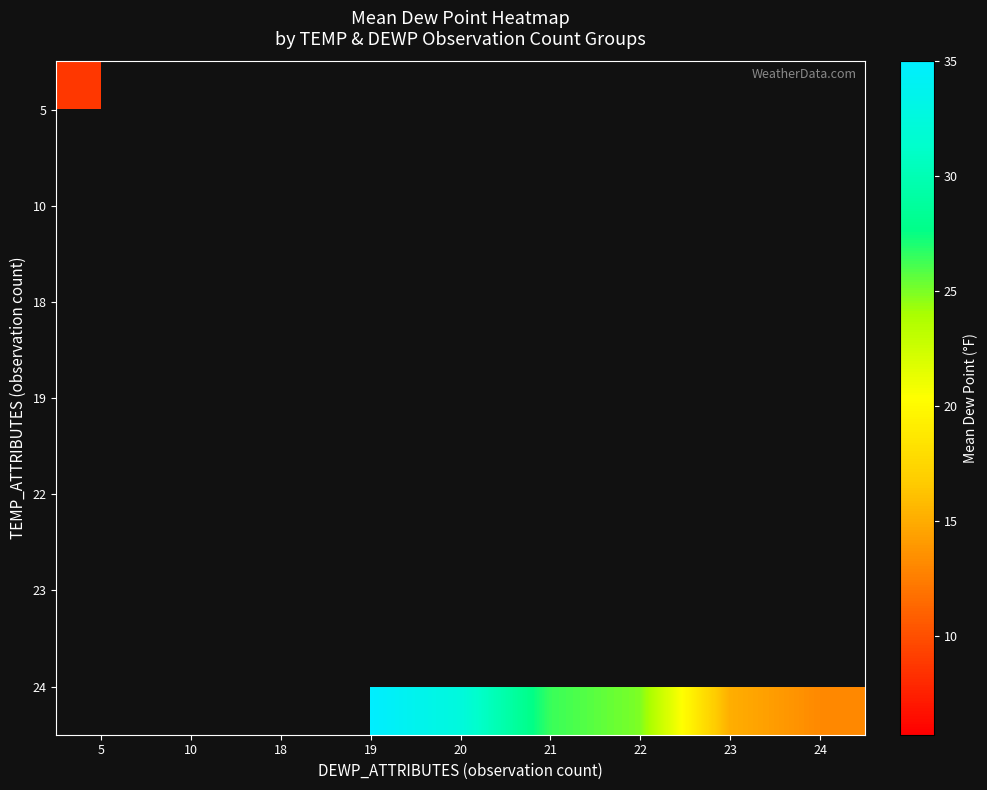

What is the minimum value shown in the chart?

5.7